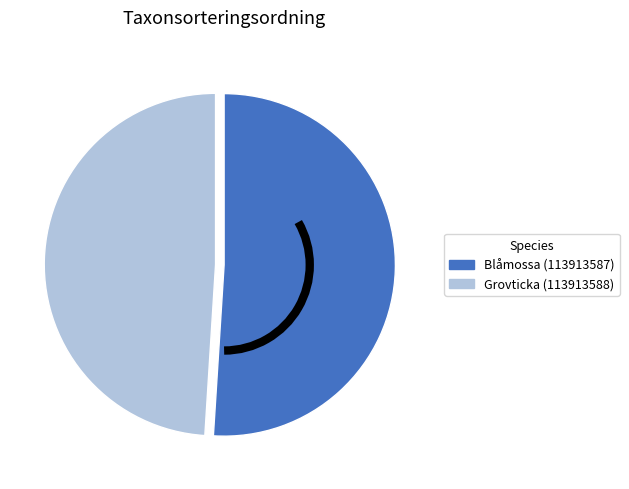

How many segments does this pie chart have?

2